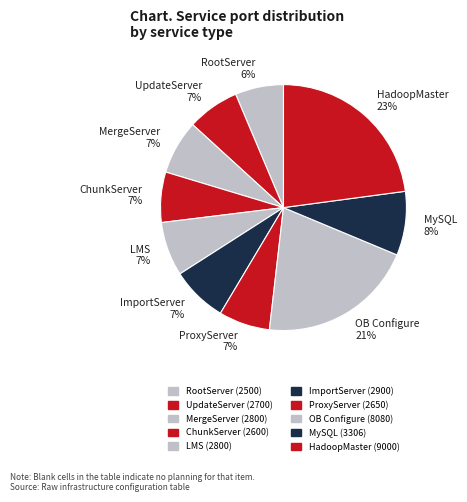

What percentage is the MergeServer slice, to the nearest percent?

7%